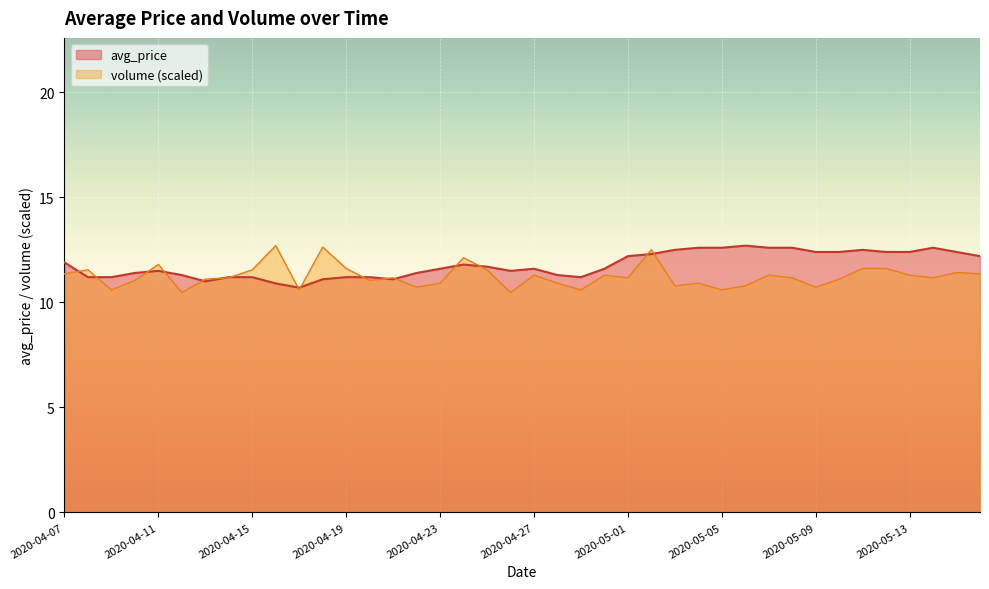

Between 2020-04-17 and 2020-04-20, which series saw the biggest shift?

avg_price